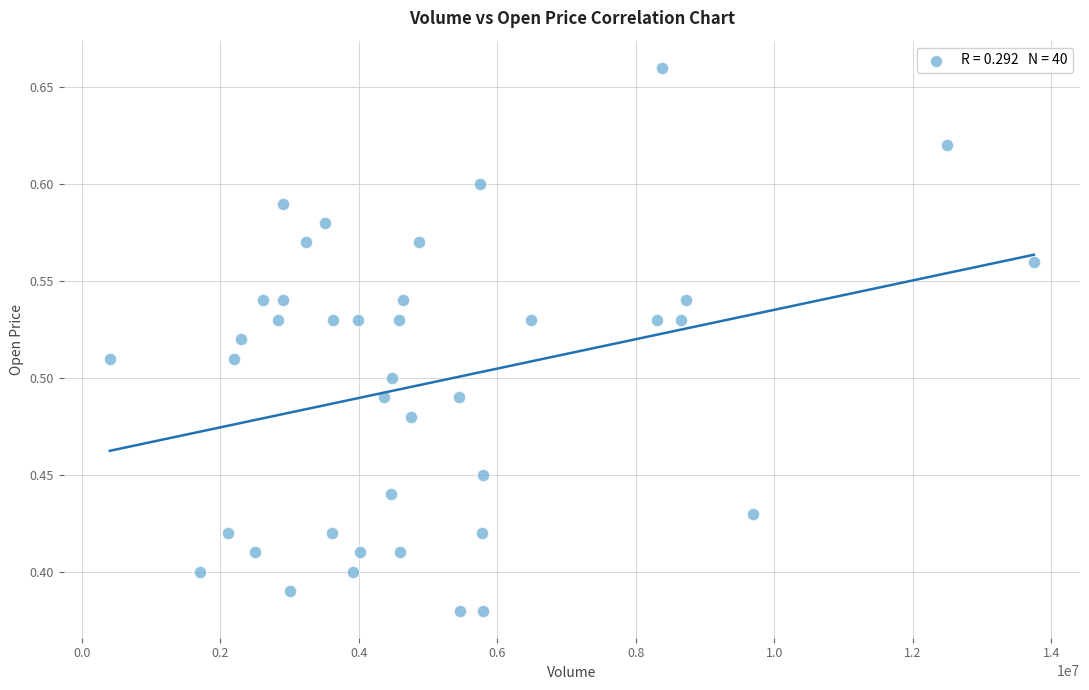

What is the range of Y values (max minus min)?

0.3